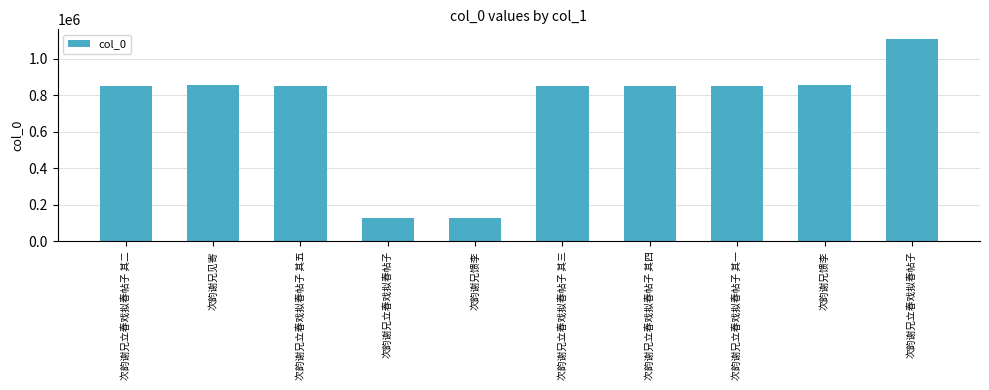

Does the chart contain stacked bars?

No